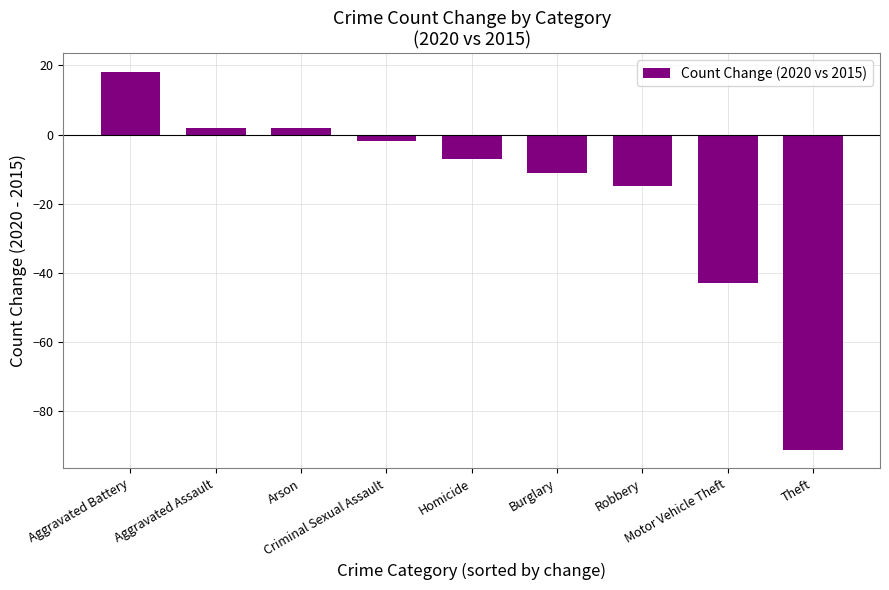

What is the average value?

-16